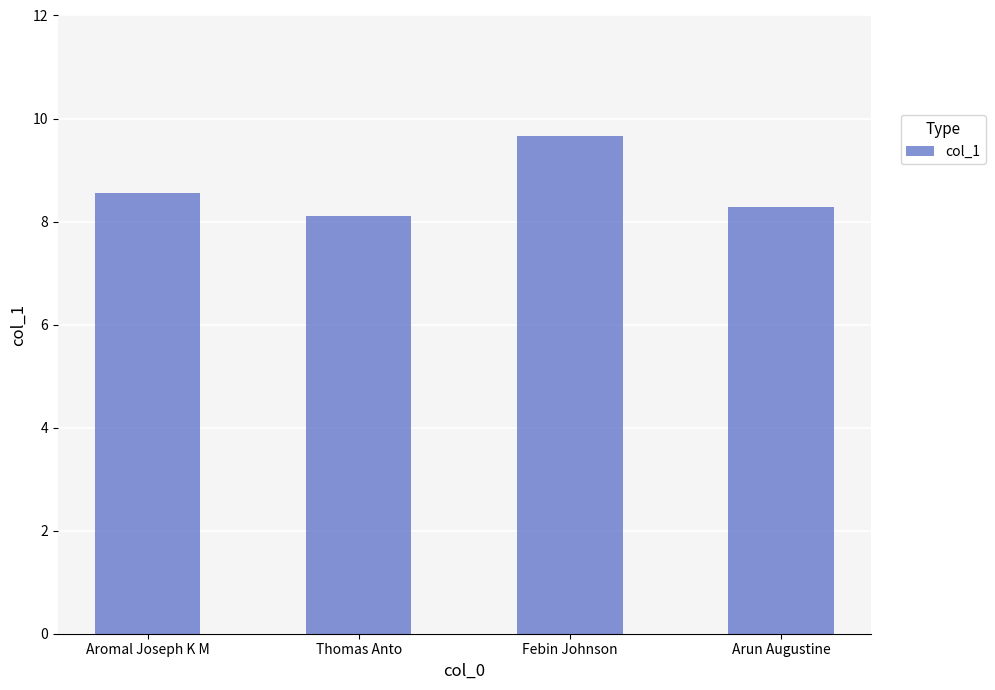

Are the bars horizontal?

No